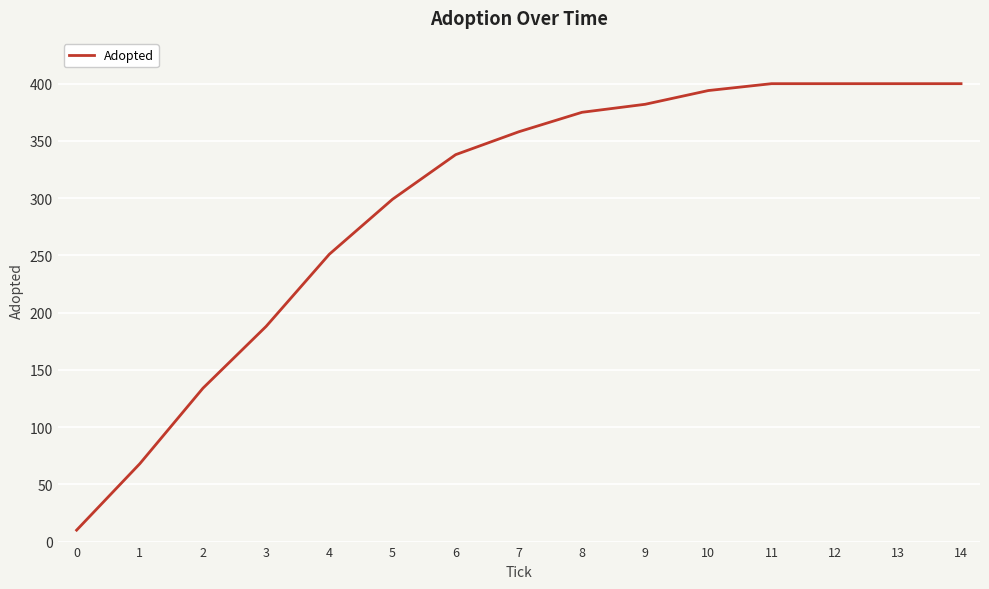

What is the difference between the values at 3 and 1?

120